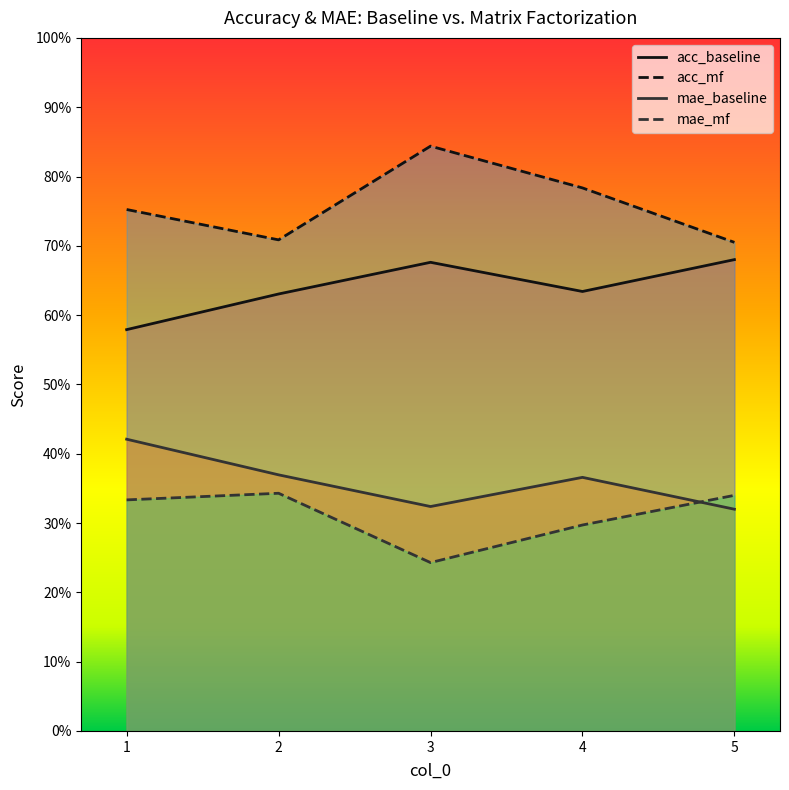

Rank the series by their maximum value, from lowest to highest.

mae_mf, mae_baseline, acc_baseline, acc_mf